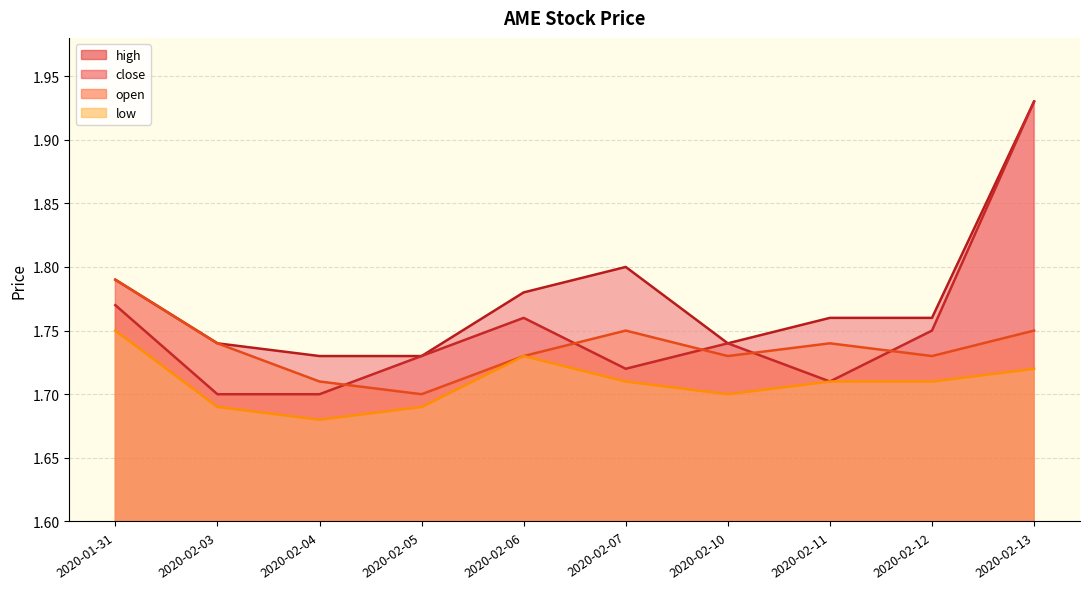

What is the minimum value for high (line)?

1.7